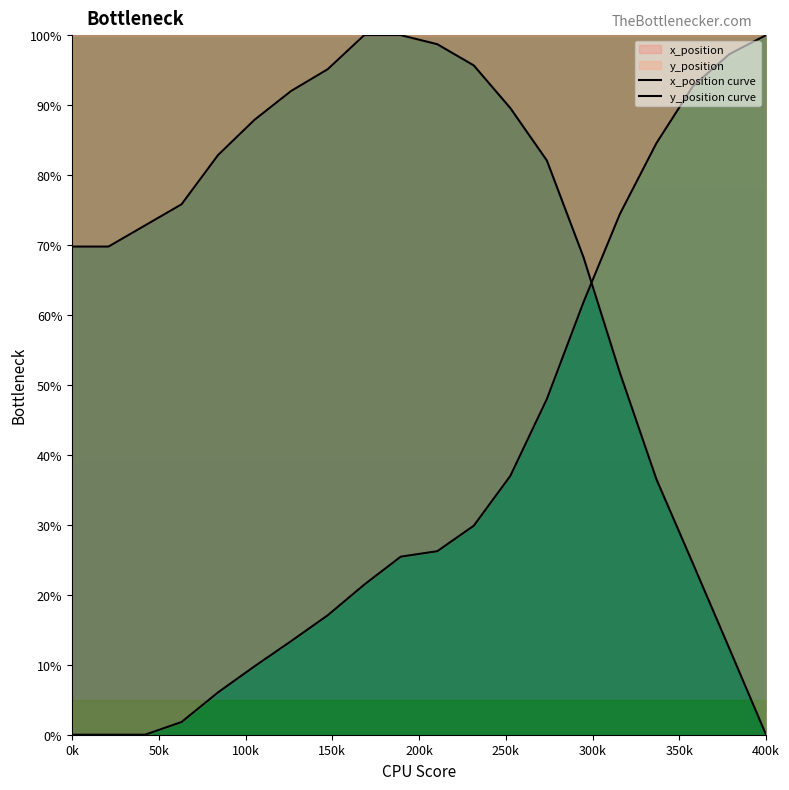

What is the sum of all x_position curve values?

746.9